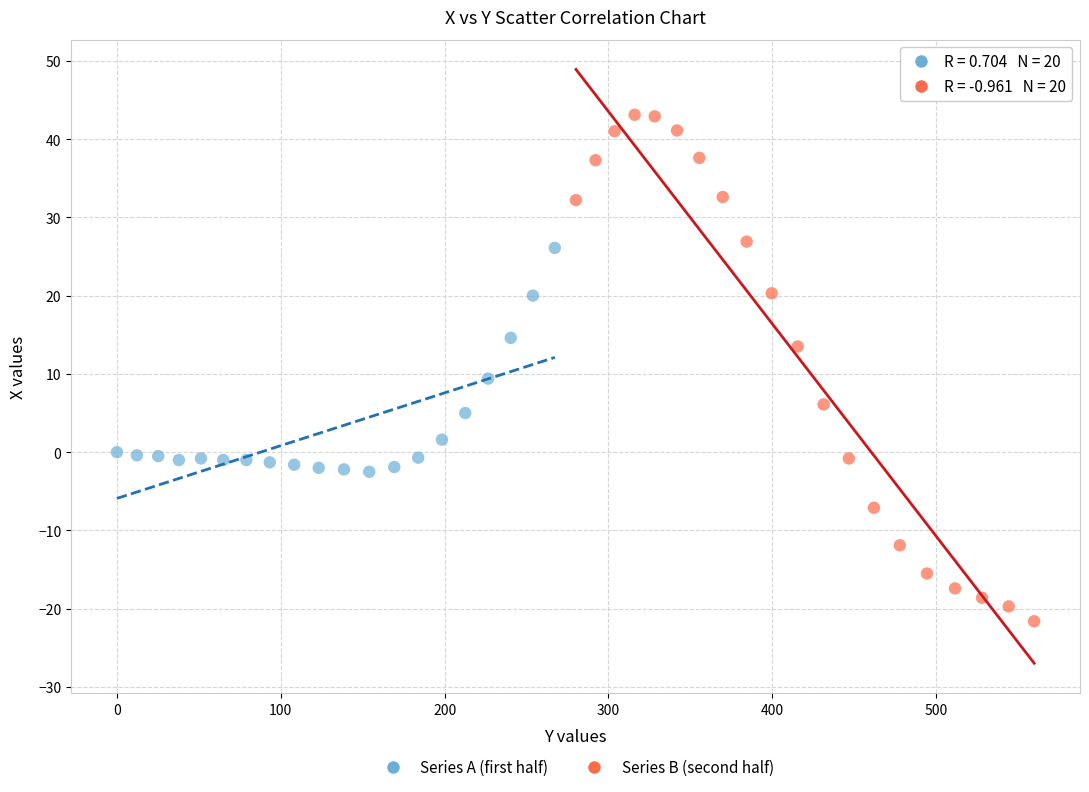

Which series has the largest Y range (max minus min)?

Series B (second half)